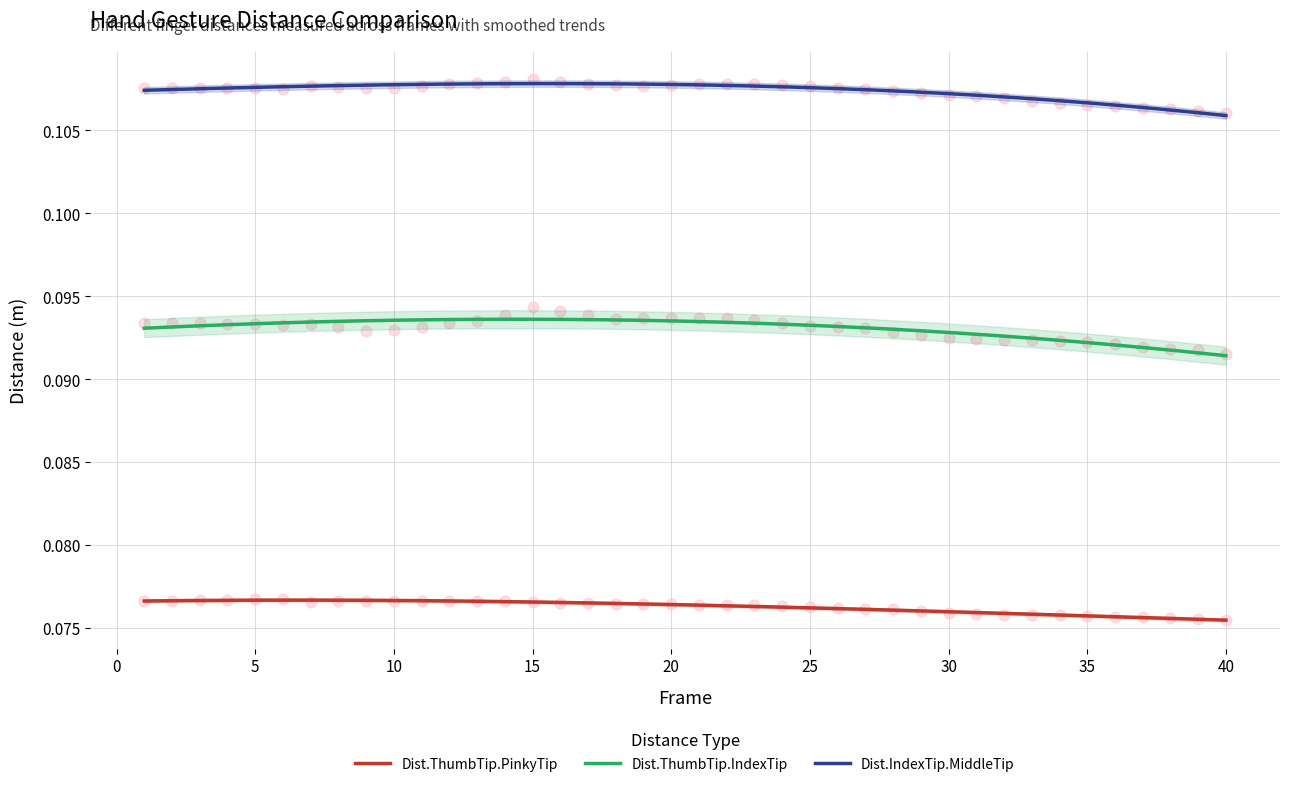

Which series has the largest Y range (max minus min)?

Dist.ThumbTip.IndexTip